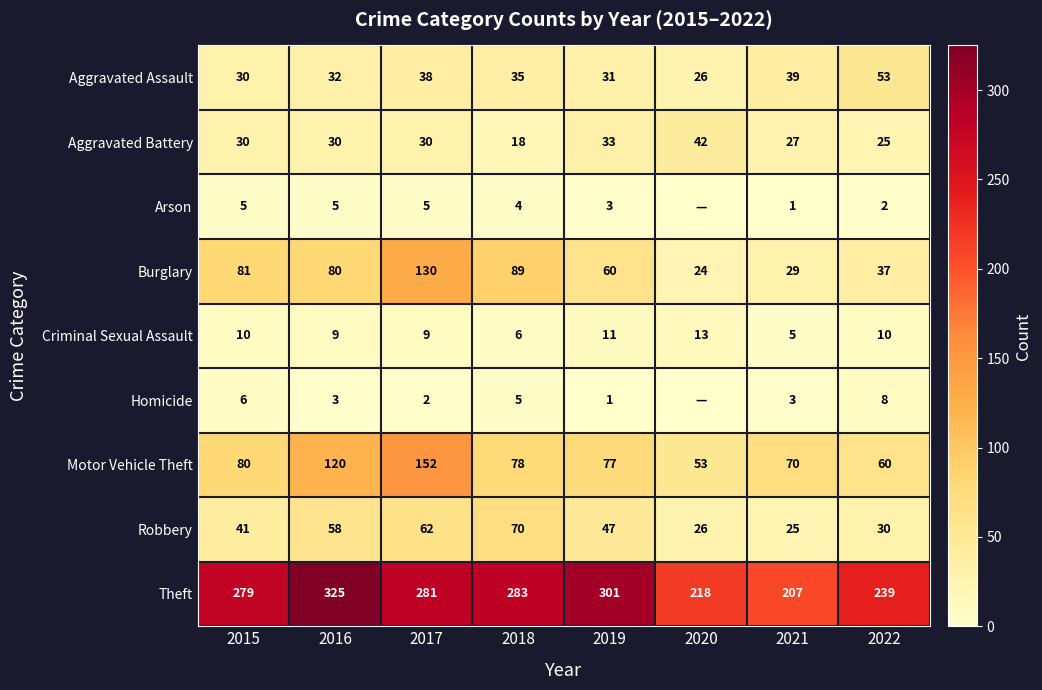

At how many categories does at least one series exceed 287?

2